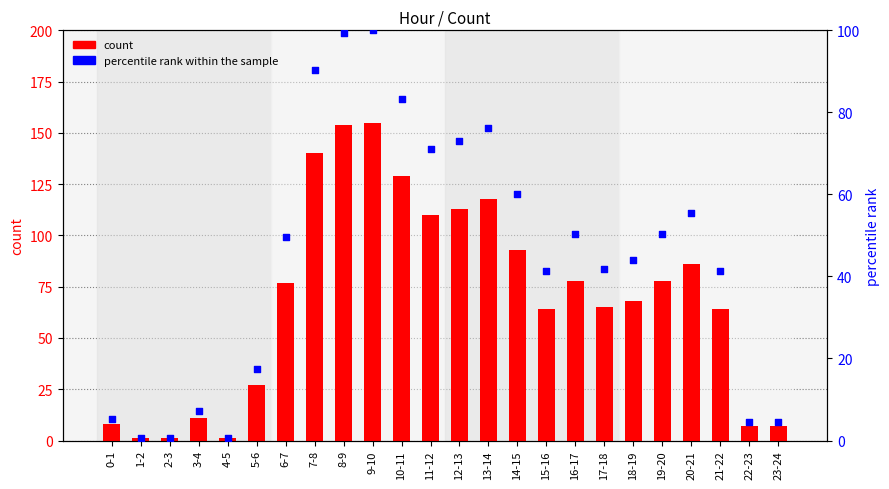

At which category is the sum across all series the highest?

9-10